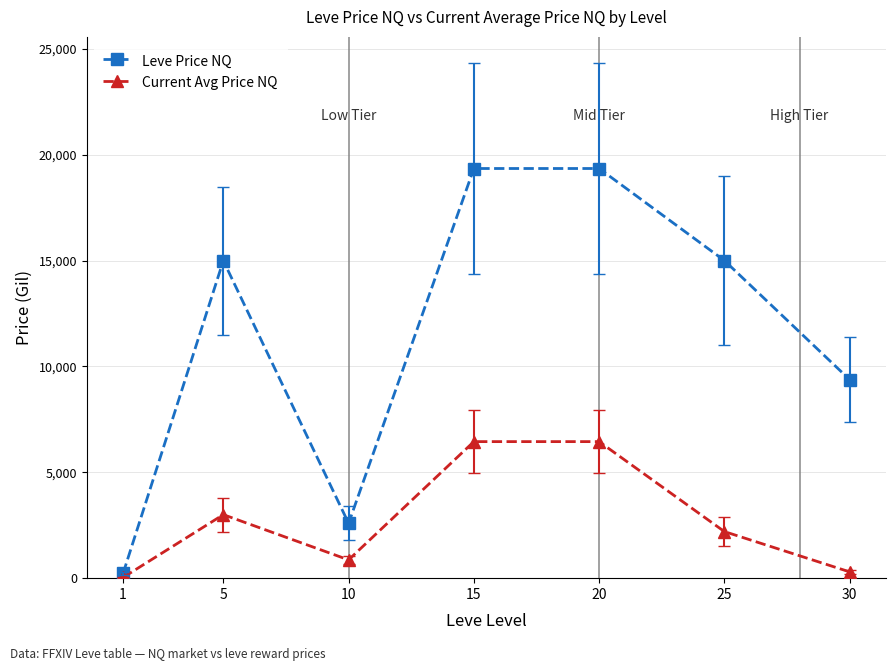

Is the value of Leve Price NQ at 1 greater than the value of Current Avg Price NQ at 15?

No